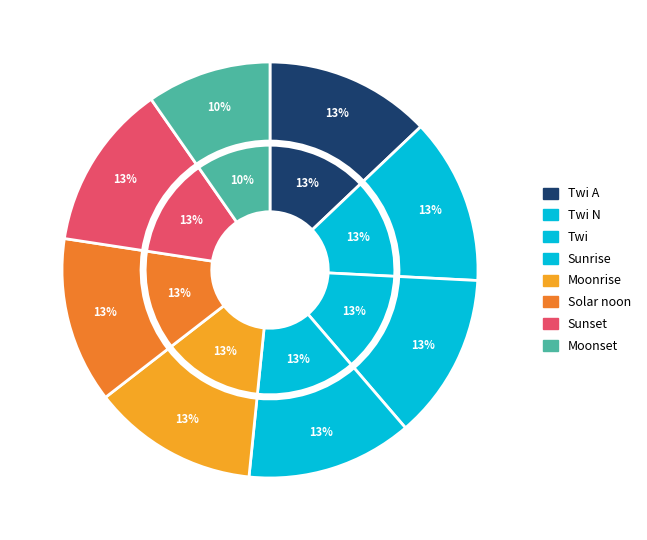

Does Sunrise account for over 50% of the chart?

No